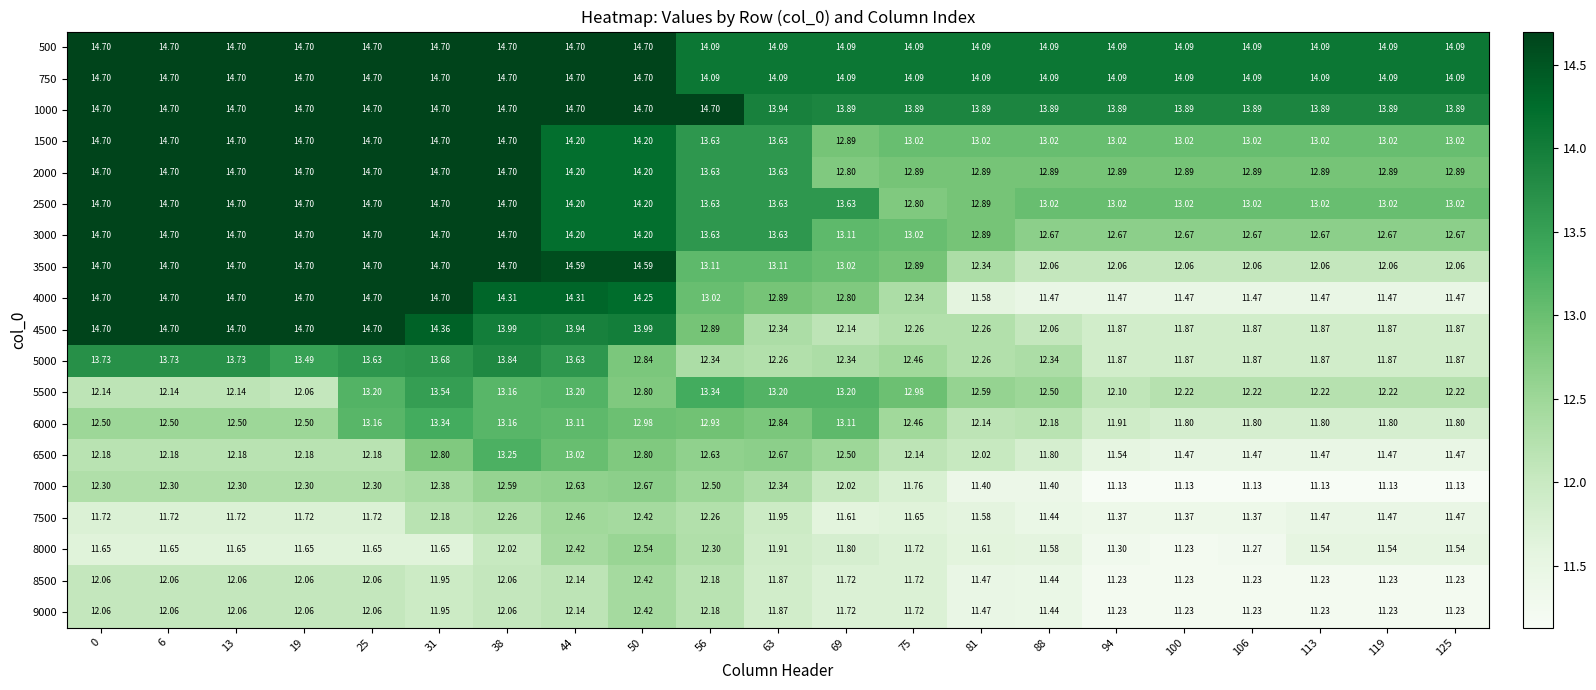

Is the value of 5000 at 50 greater than the value of 8500 at 75?

Yes